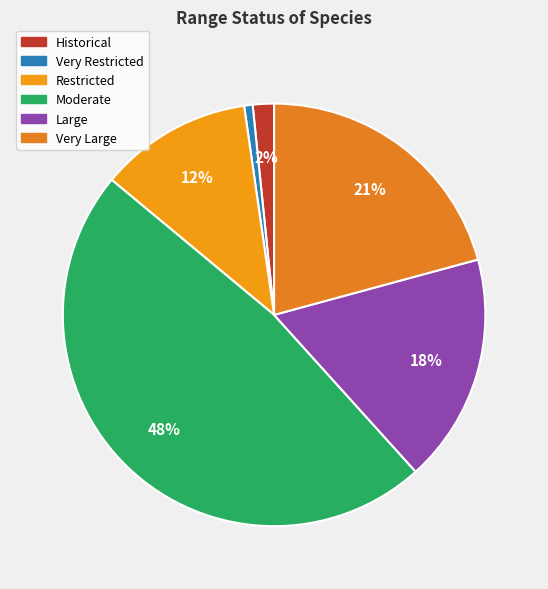

Do Restricted and Historical together represent more than half of the pie?

No